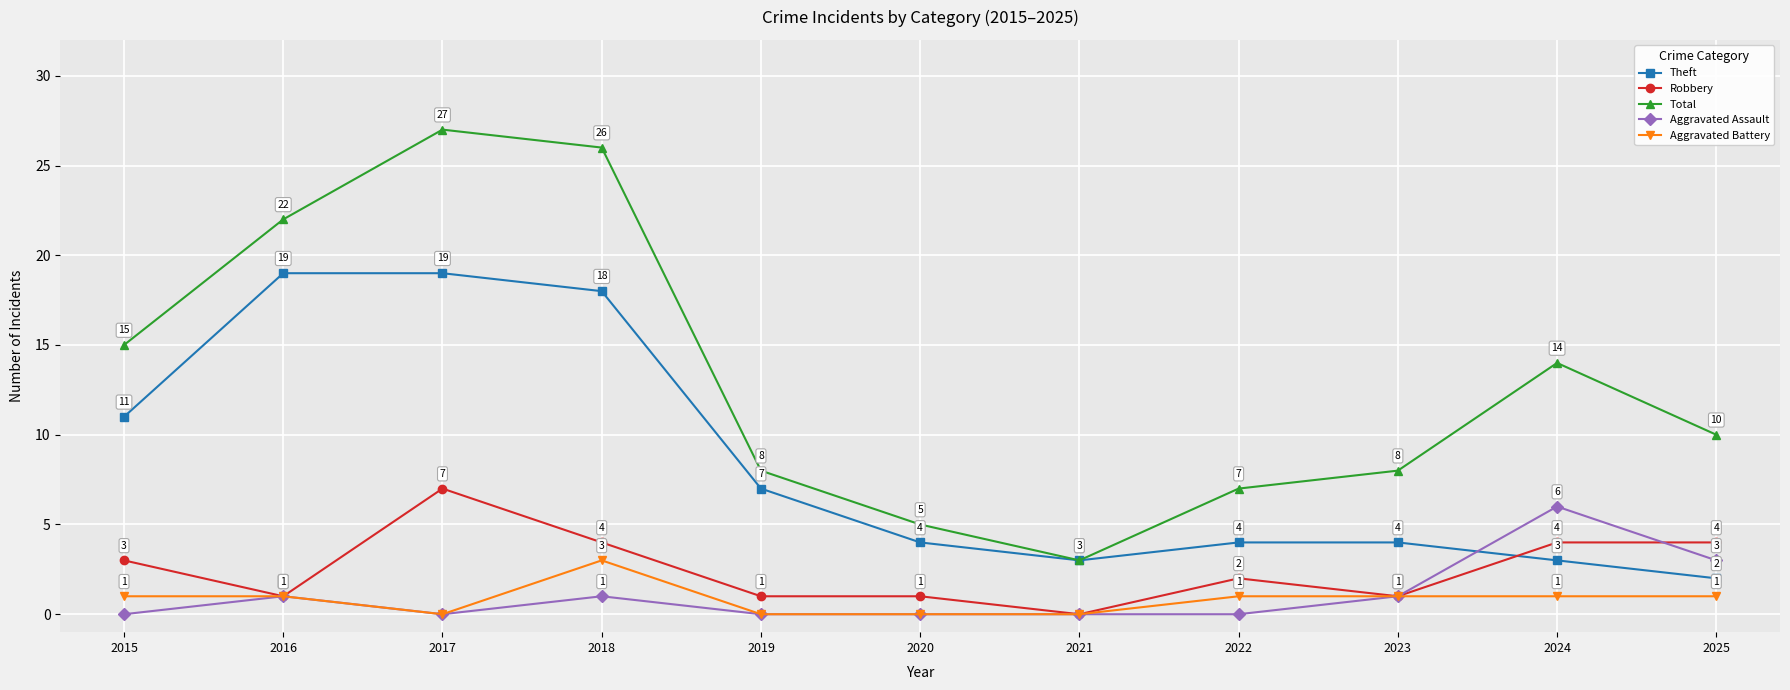

What is the total value across all series at 2024?

28